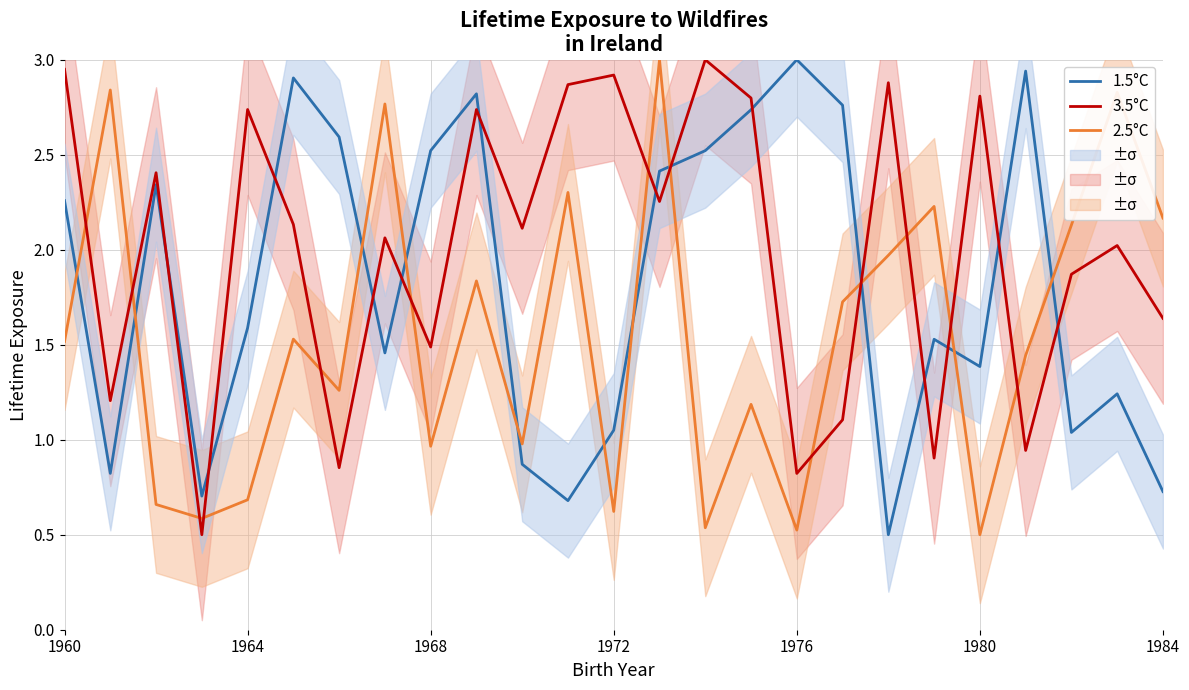

What is the difference between the maximum and second lowest values in the 1.5°C series?

2.3